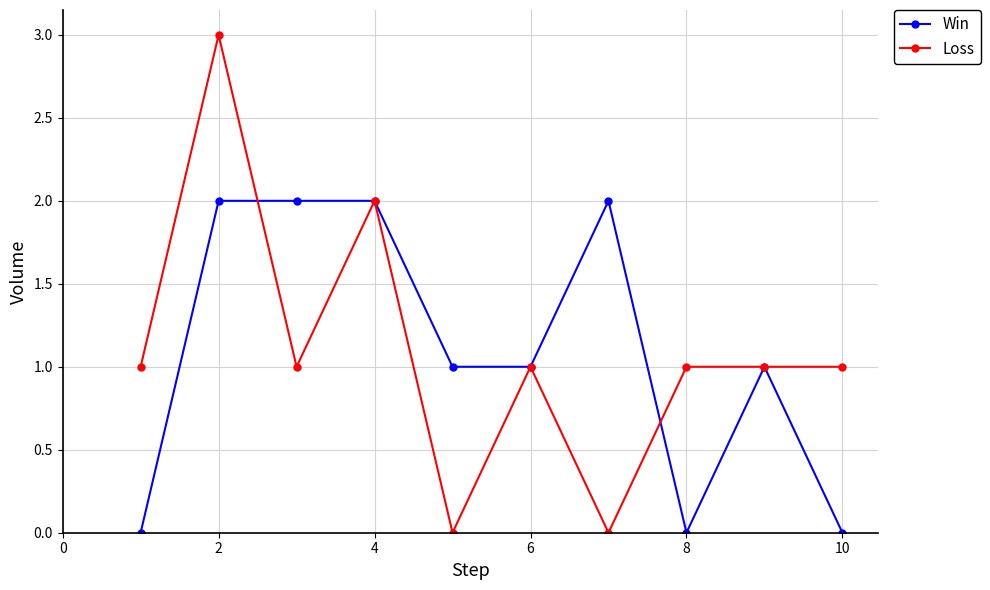

Reading left to right, extract all data points from this chart.

Win: 0	2	2	2	1	1	2	0	1	0
Loss: 1	3	1	2	0	1	0	1	1	1